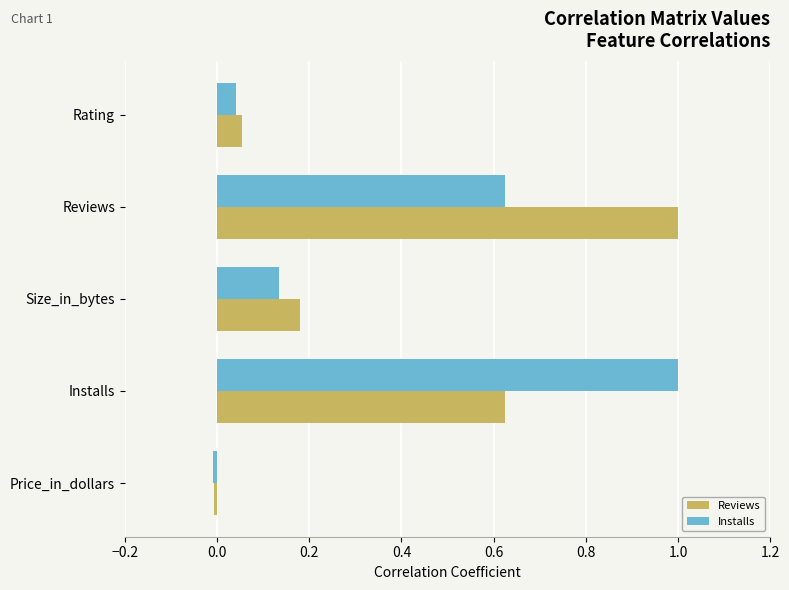

At how many categories does at least one series exceed 0?

4